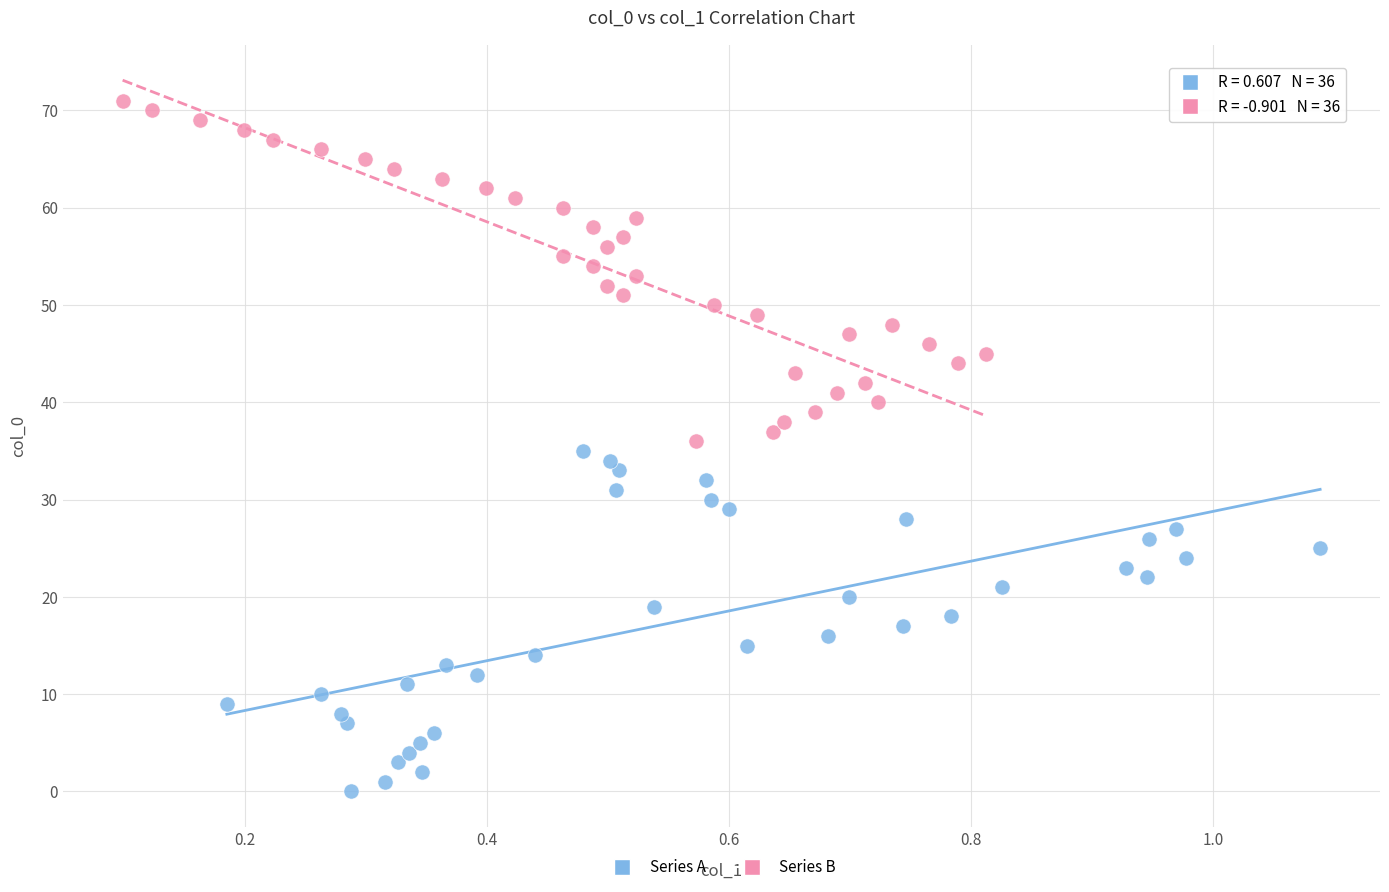

Which series reaches the minimum Y coordinate?

Series A